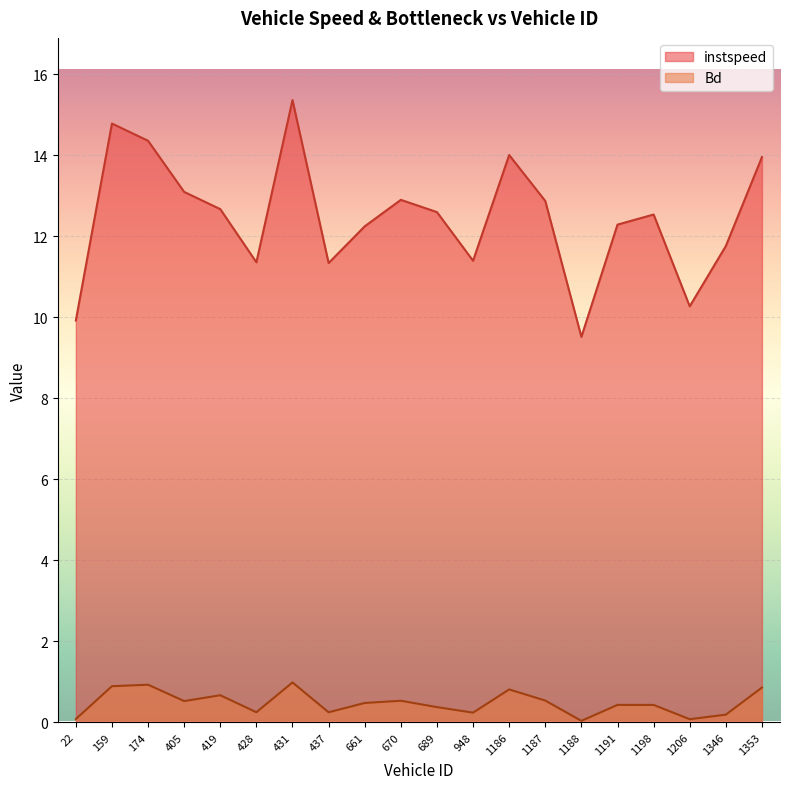

The Bd series shows 0.2 at 437. True or false?

True